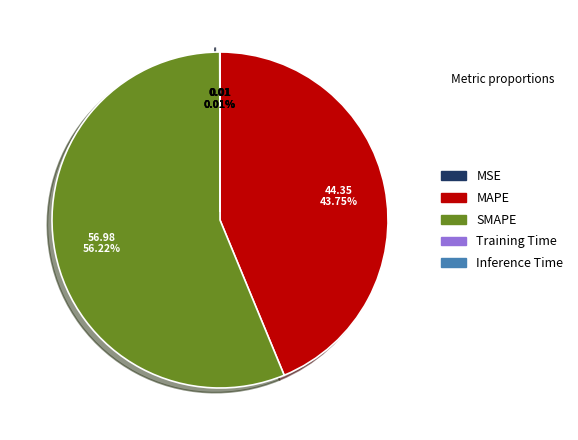

What is the largest slice in the pie chart?

SMAPE